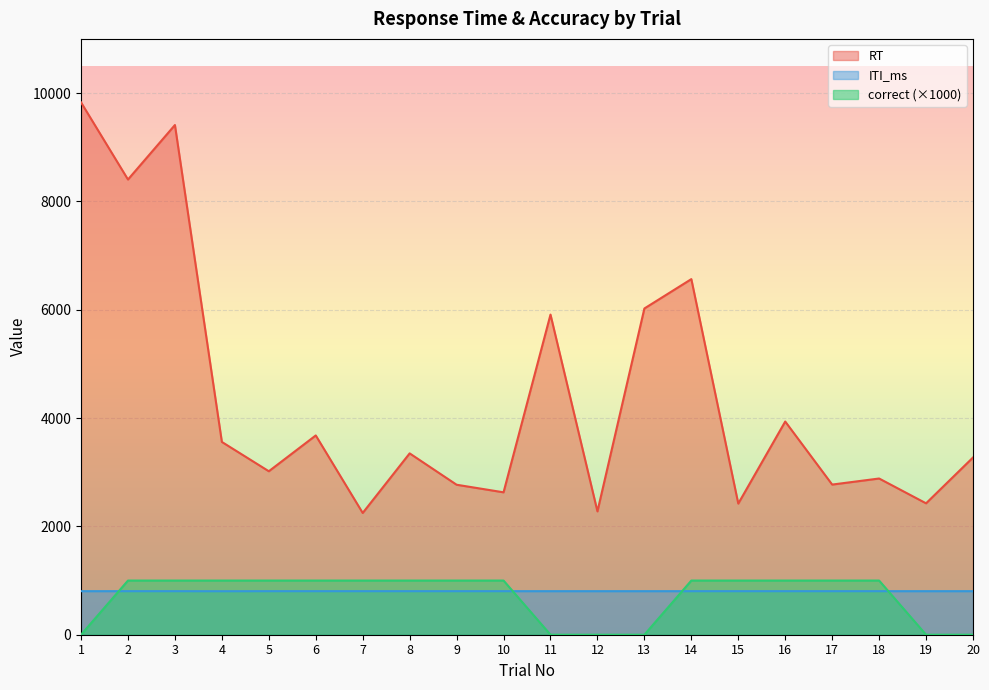

How many lines are shown in the chart?

3